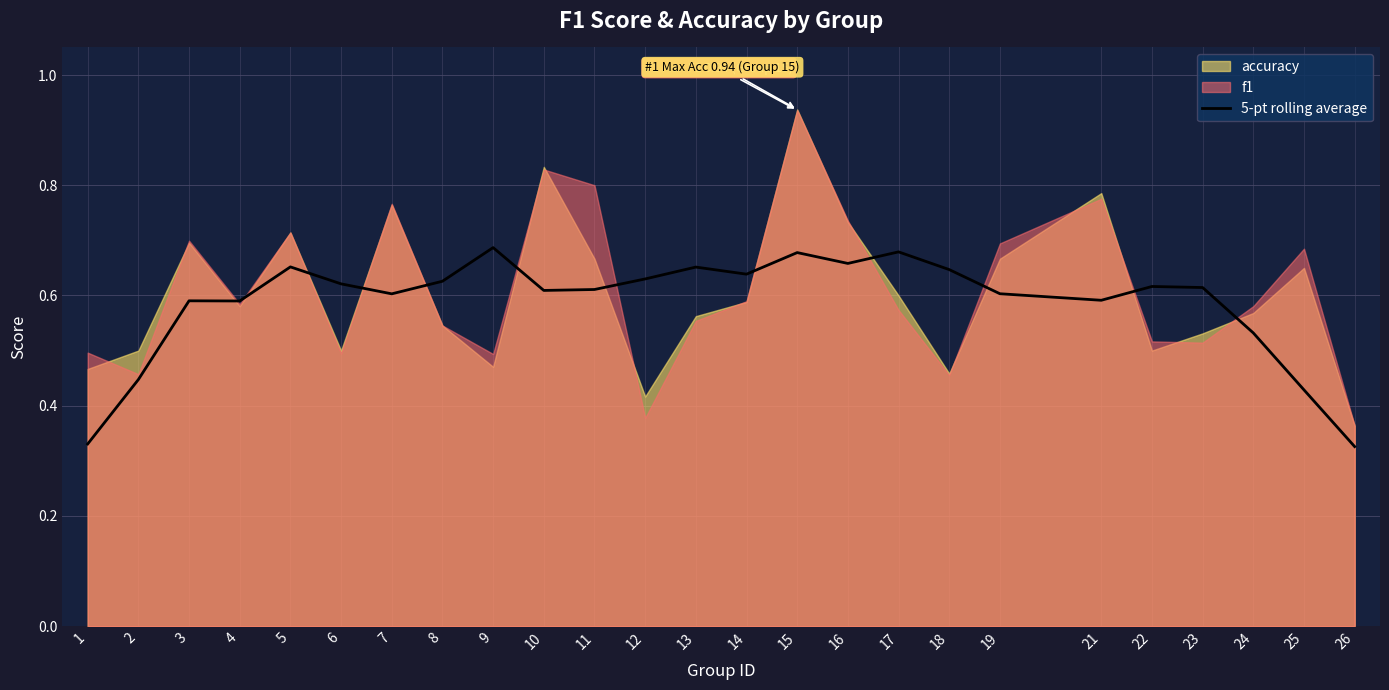

The chart shows a value of 0.6 at 8. True or false?

True